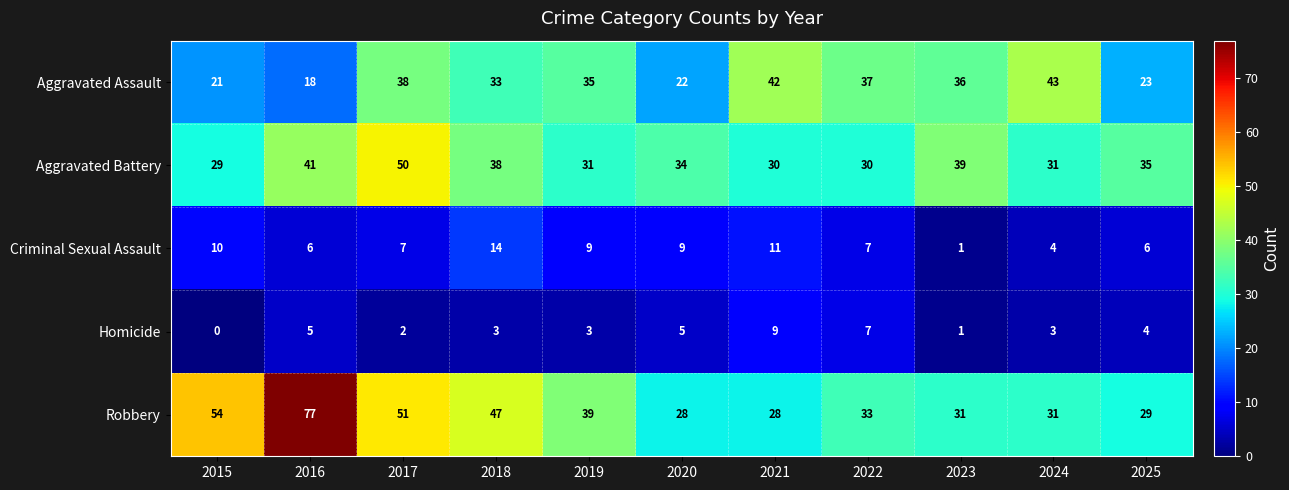

Which series has the largest total across all categories?

Robbery